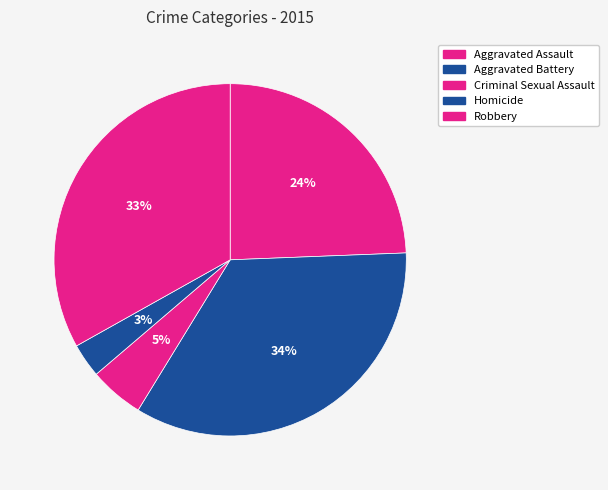

How many slices are in this pie chart?

5